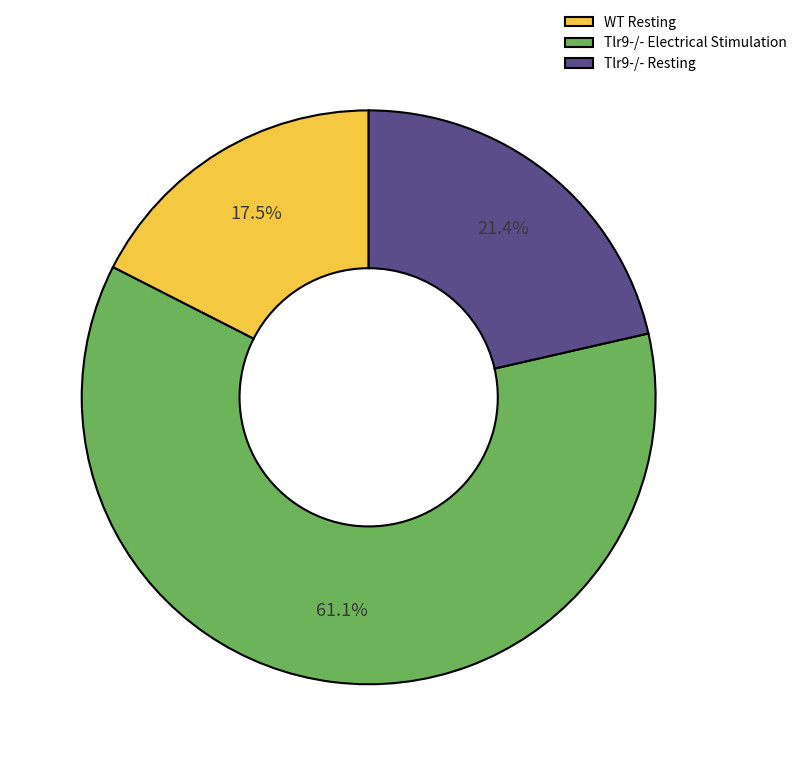

Approximately how many times larger is the value at WT Resting compared to Tlr9-/- Resting?

0.8